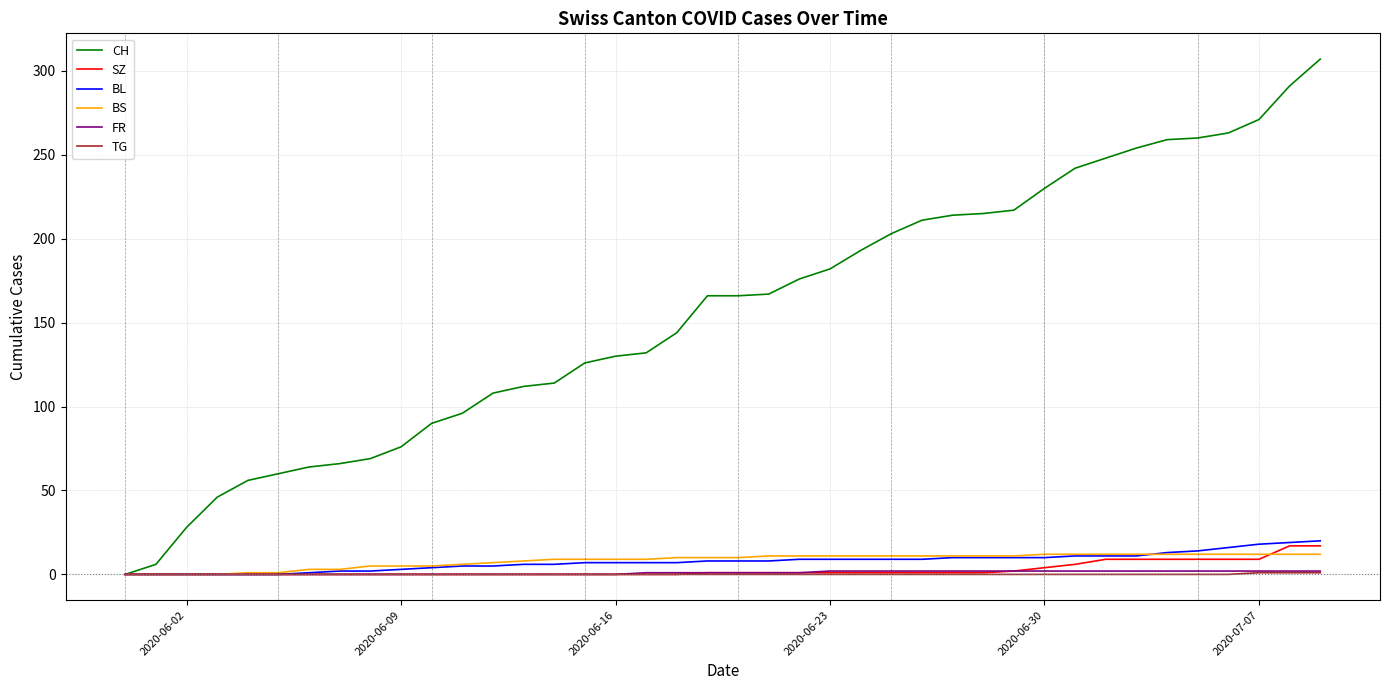

Which series has the largest total across all categories?

CH